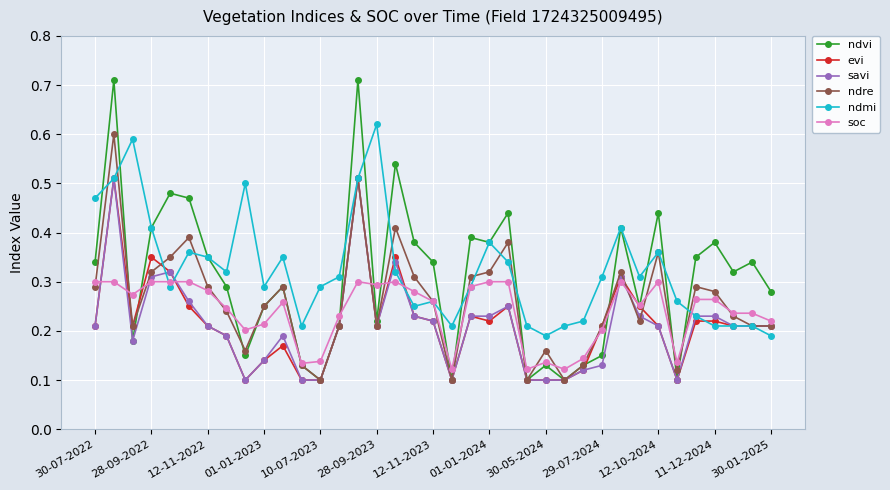

True or false: ndre has more than 2 points higher than both neighbors.

True